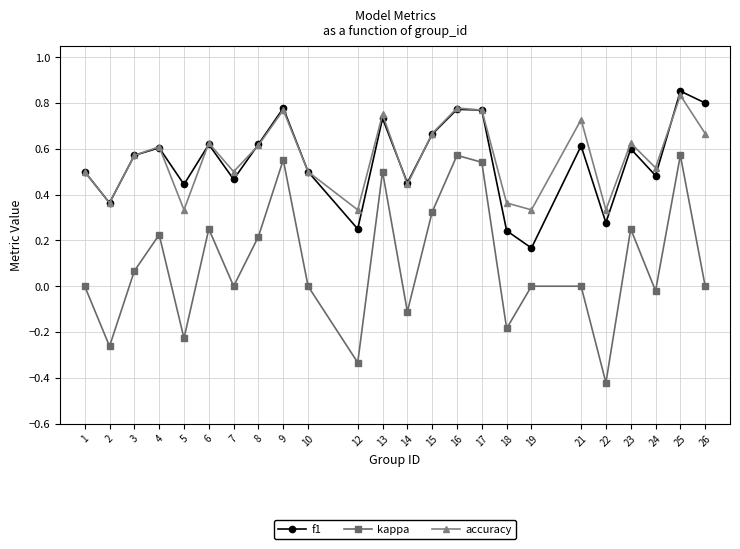

Between 9 and 24, which series saw the biggest shift?

kappa